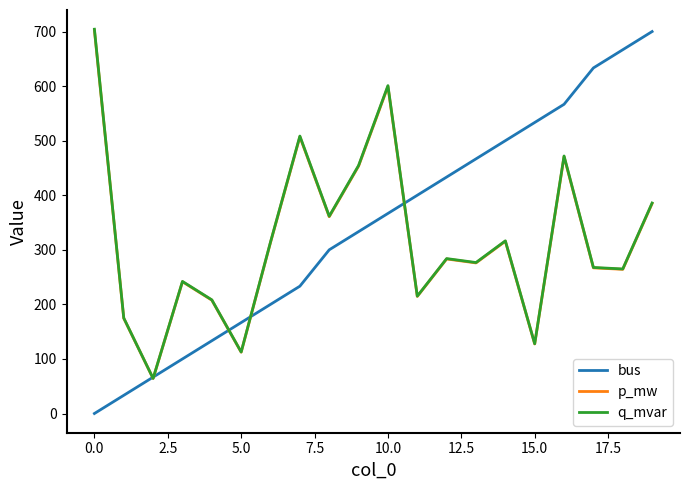

What is the greatest value displayed?

704.2